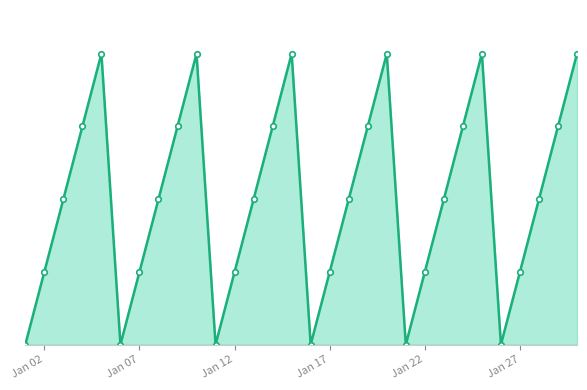

How many lines are shown in the chart?

1